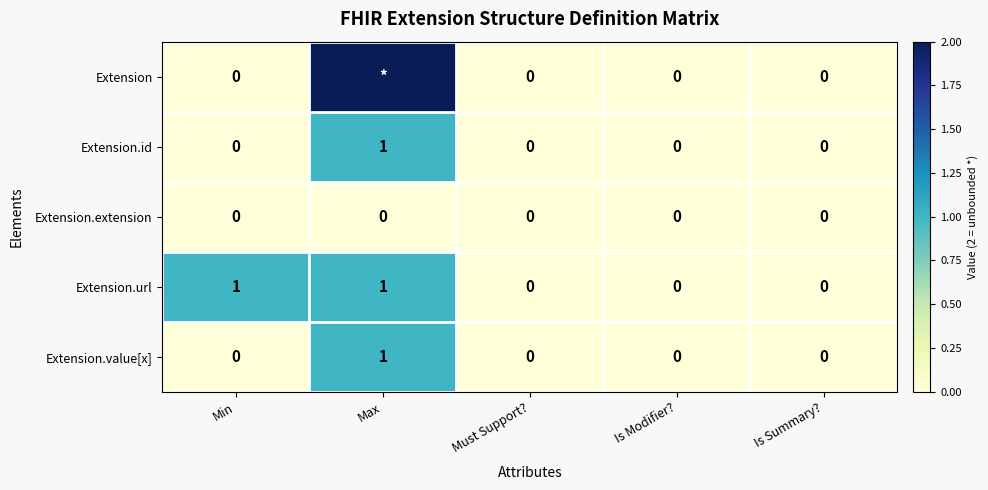

Count the Extension.id values in the range 0 to 1.

5